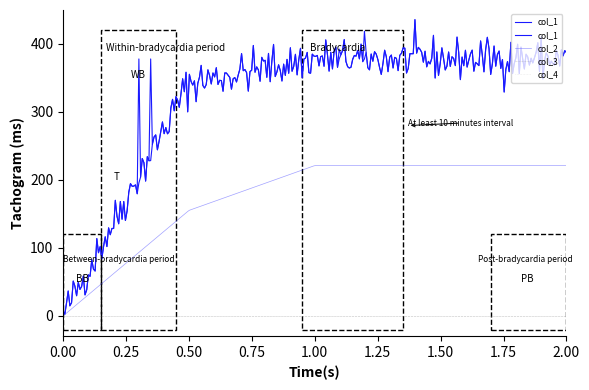

True or false: col_4 has a value of 0.0 at 1.

True